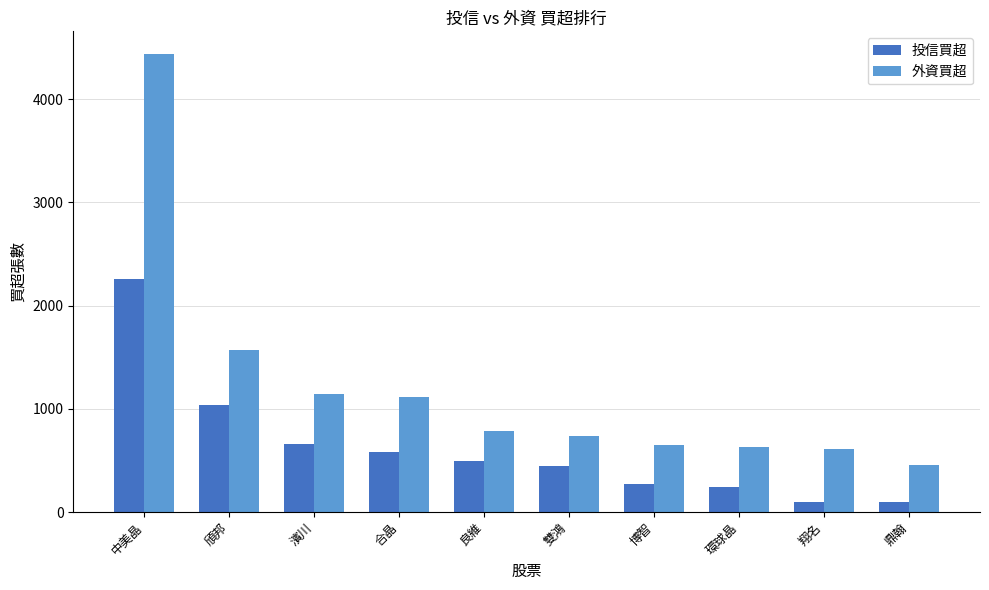

How many values in the 投信買超 series are below 499?

5